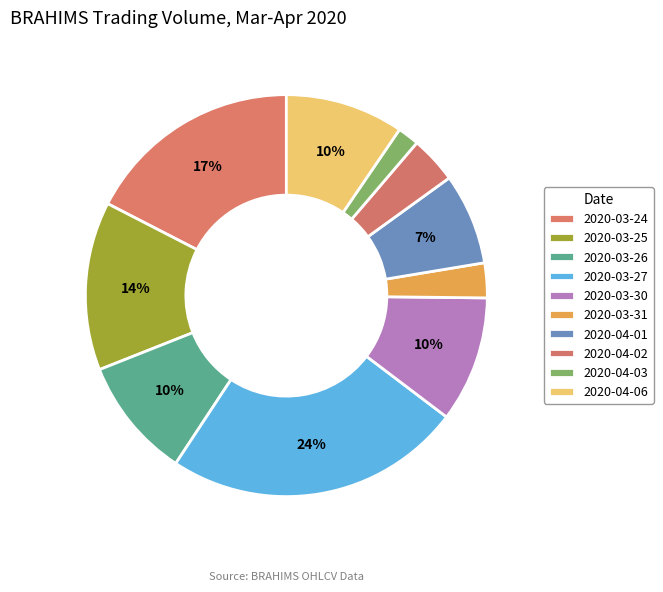

Count the number of slices in the pie.

10